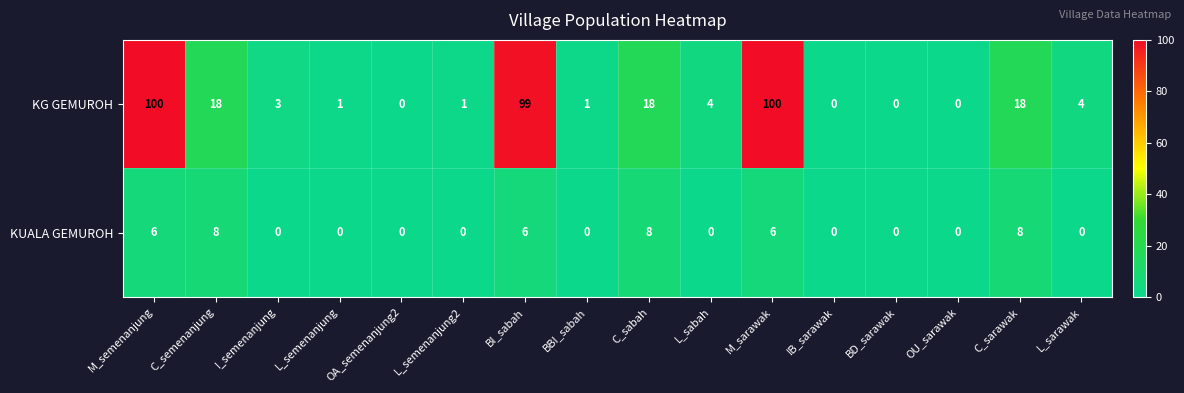

What is the maximum value shown in the chart?

100